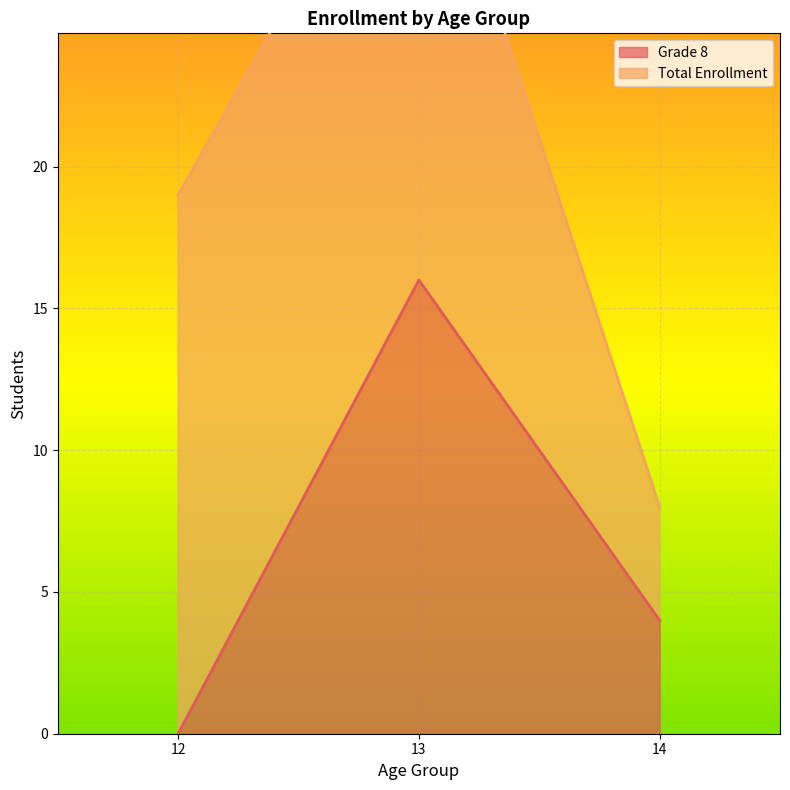

Reading left to right, list all the values displayed in this chart.

0	16	4